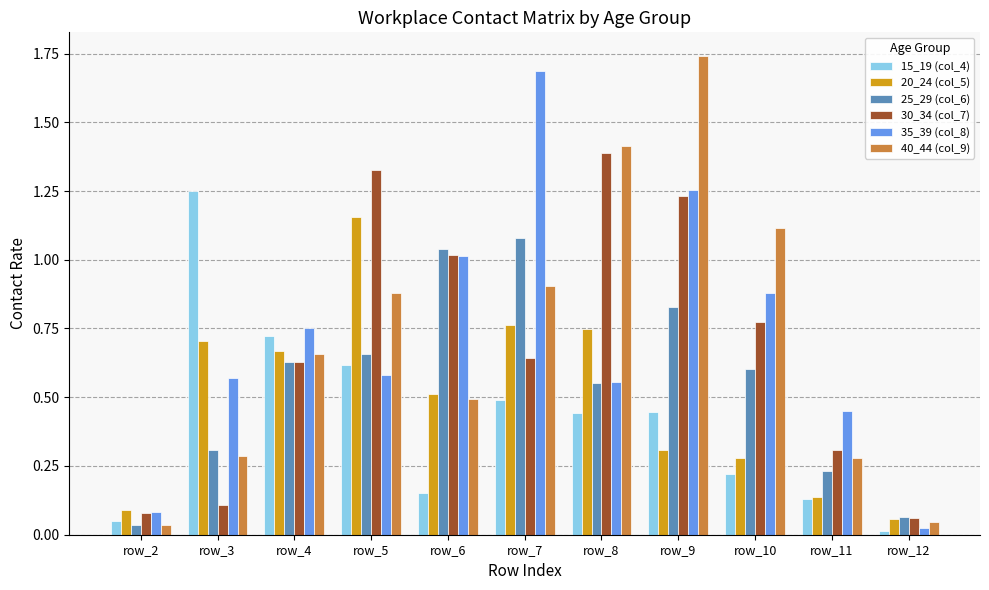

Which category has the highest value in the 25_29 (col_6) series?

row_7